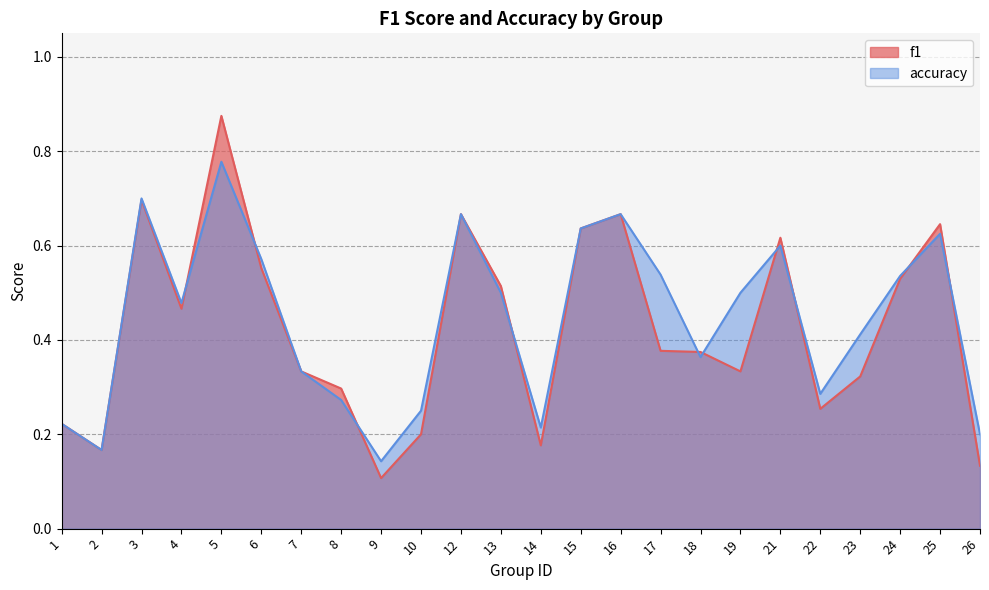

What is the approximate value of accuracy at 25?

0.6